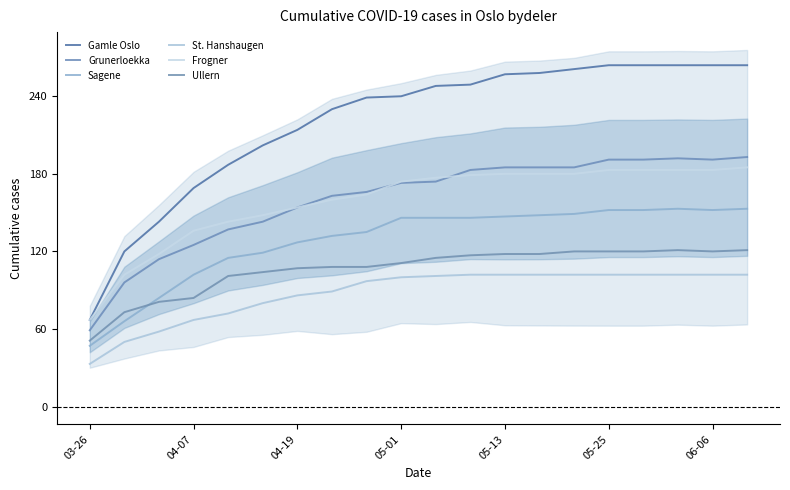

True or false: Gamle Oslo has a value of 413 at 06-06.

False